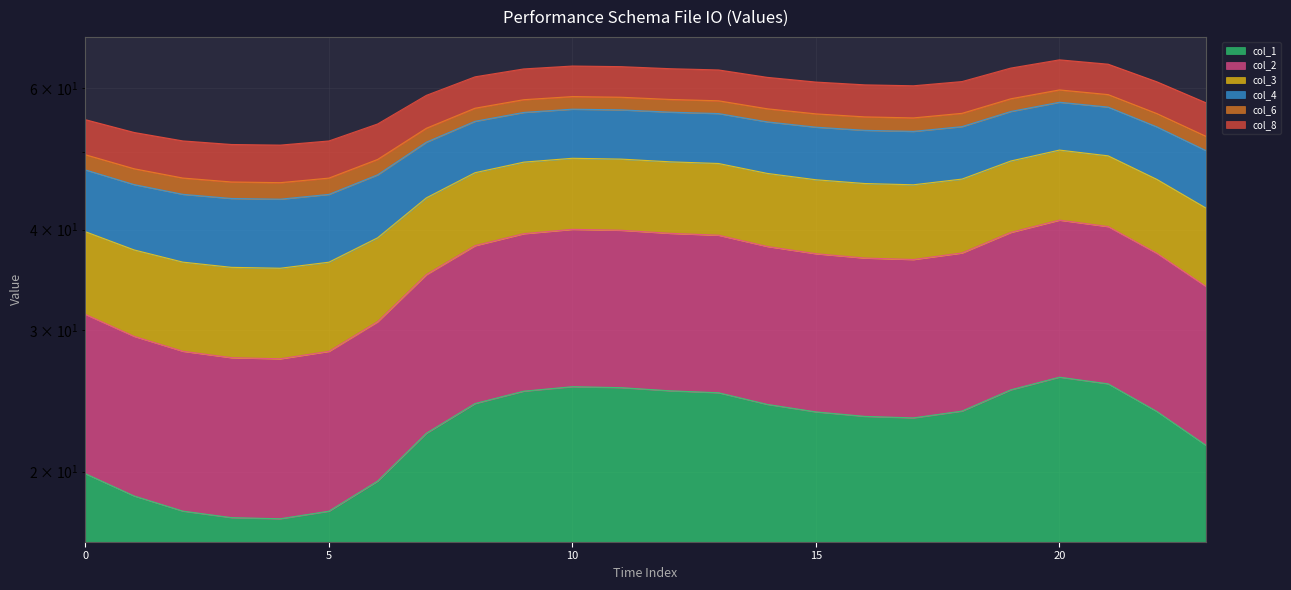

True or false: col_2 and col_1 cross at least once.

False